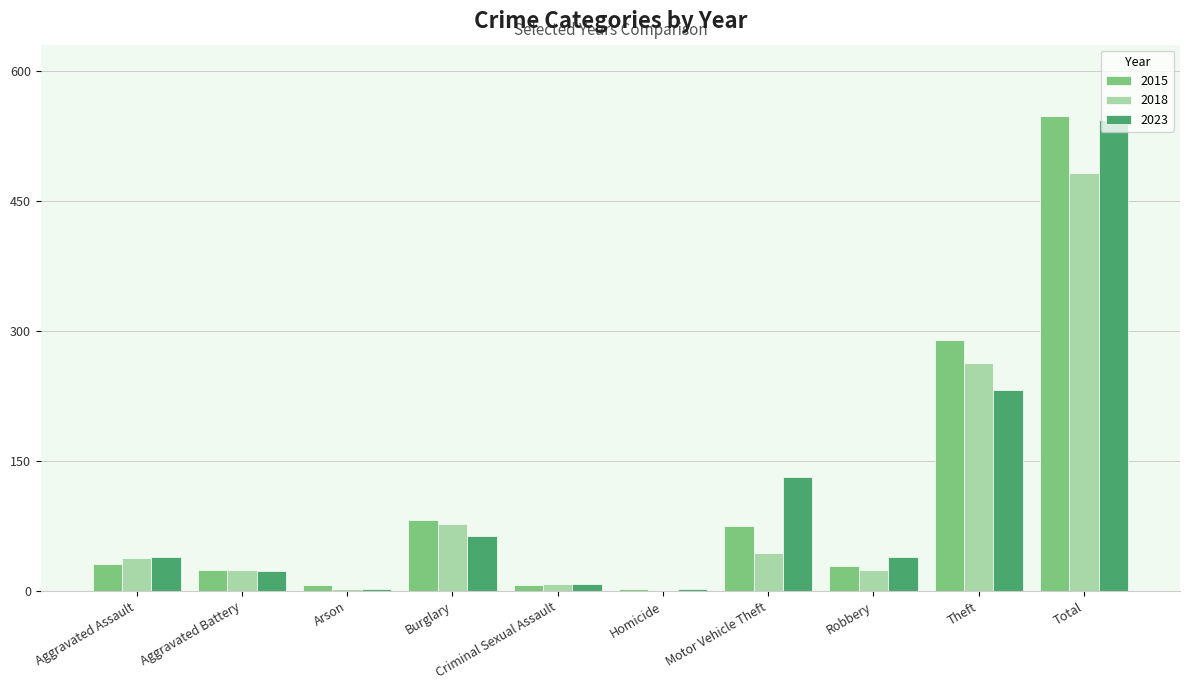

At which label does 2023 reach its peak?

Total